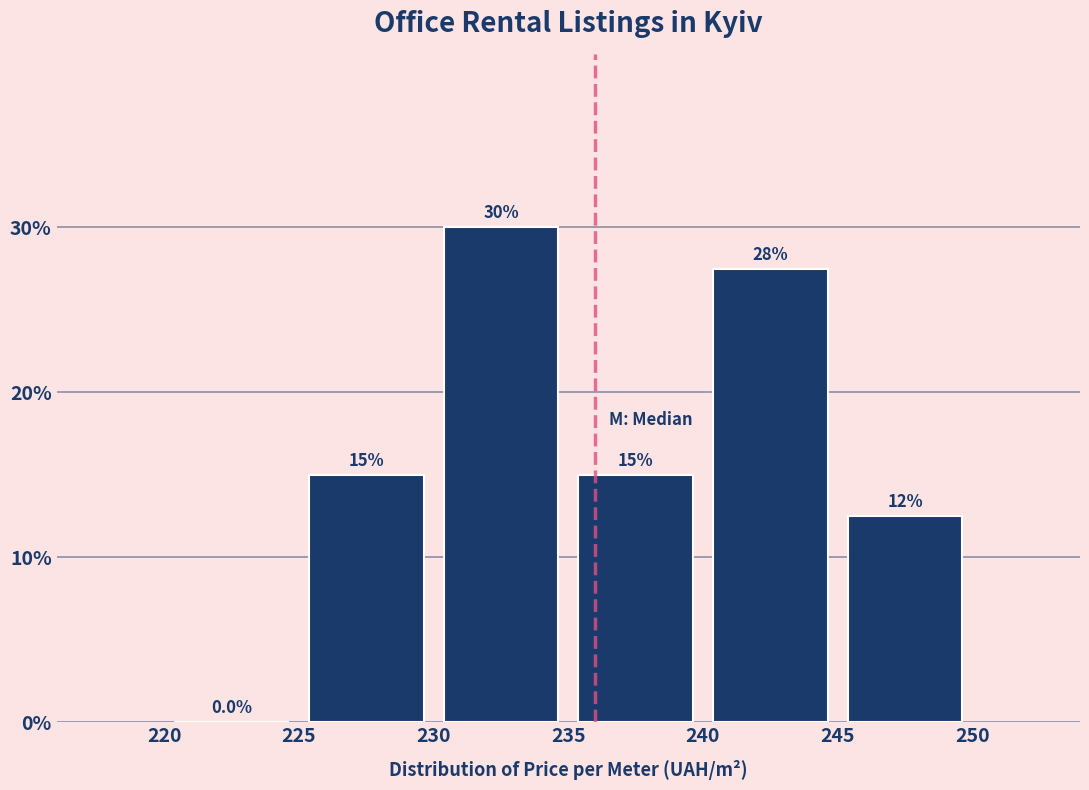

Which range on the x-axis has the tallest bar?

230 to 235